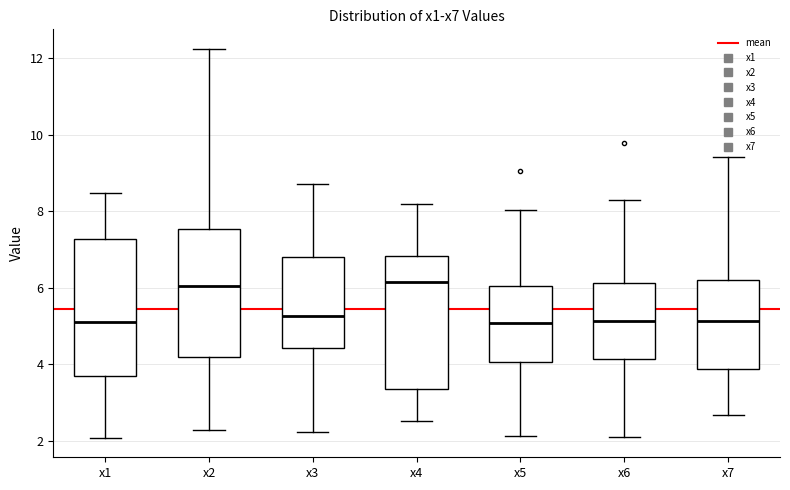

Where is the upper edge of the box for x4 on the y-axis? The values are not printed on the chart, so give them approximately, as read against the axis.

6.8